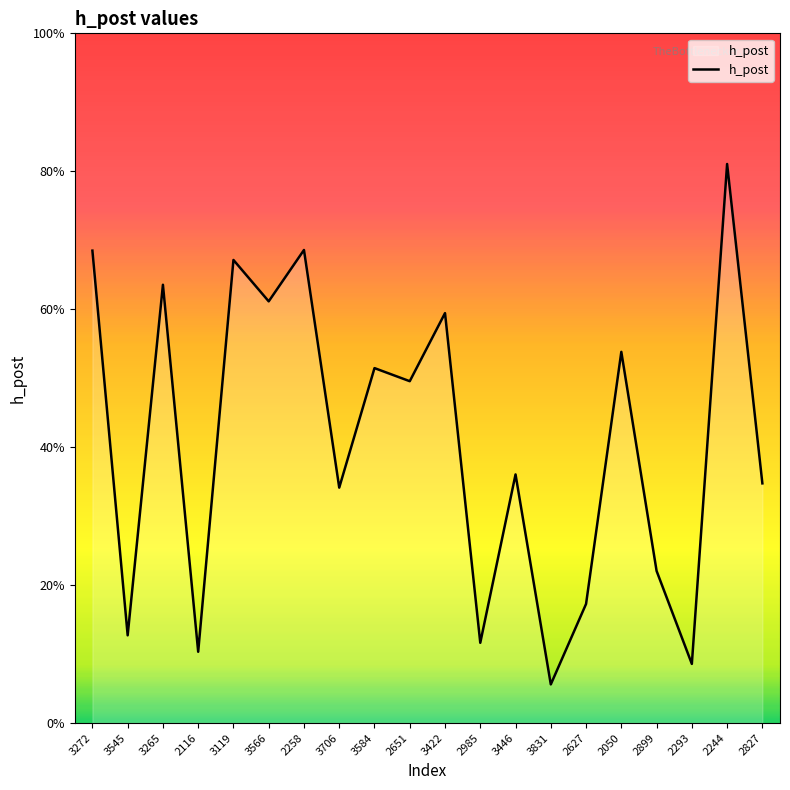

Is this an area chart (filled region under the line)?

Yes